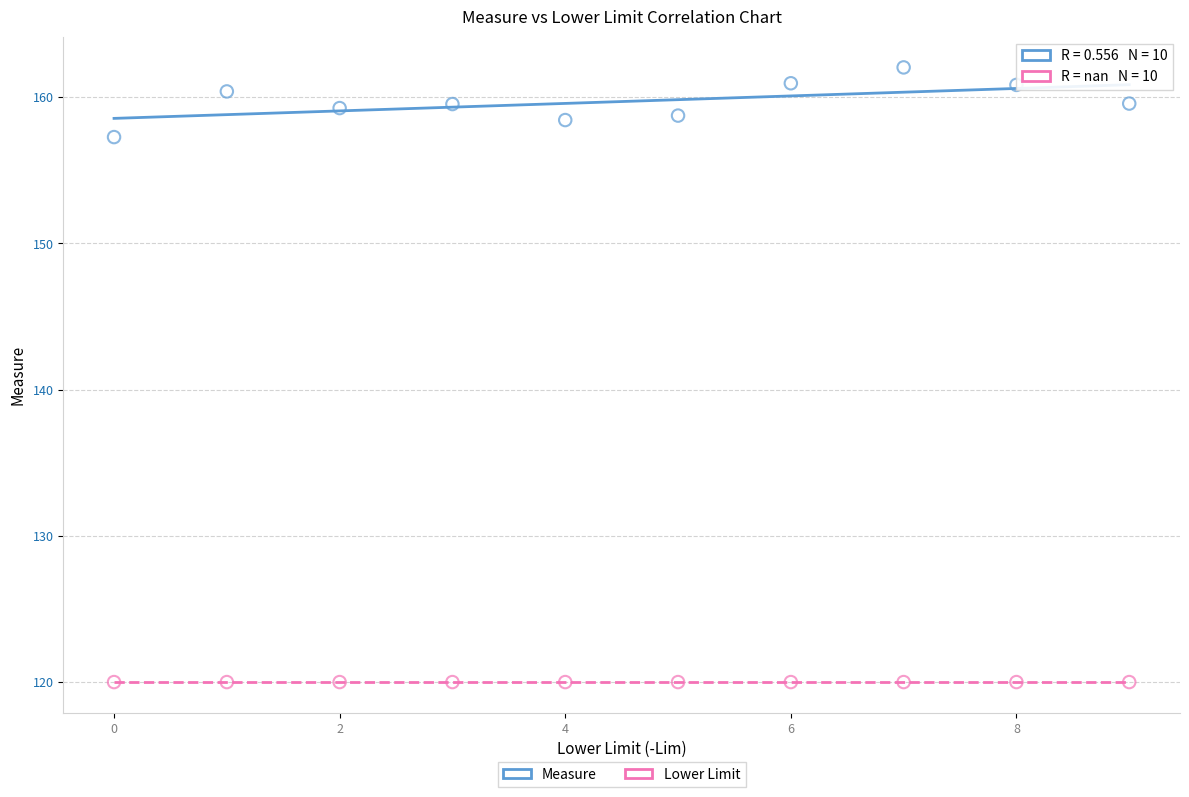

Which series contains the highest Y value?

Measure